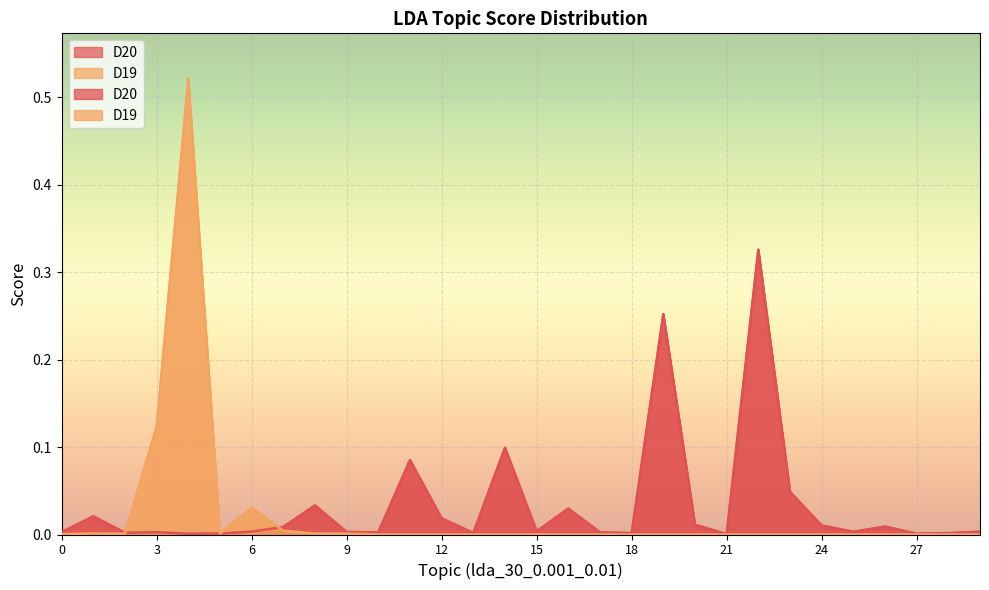

Where is the first local maximum for D20?

1